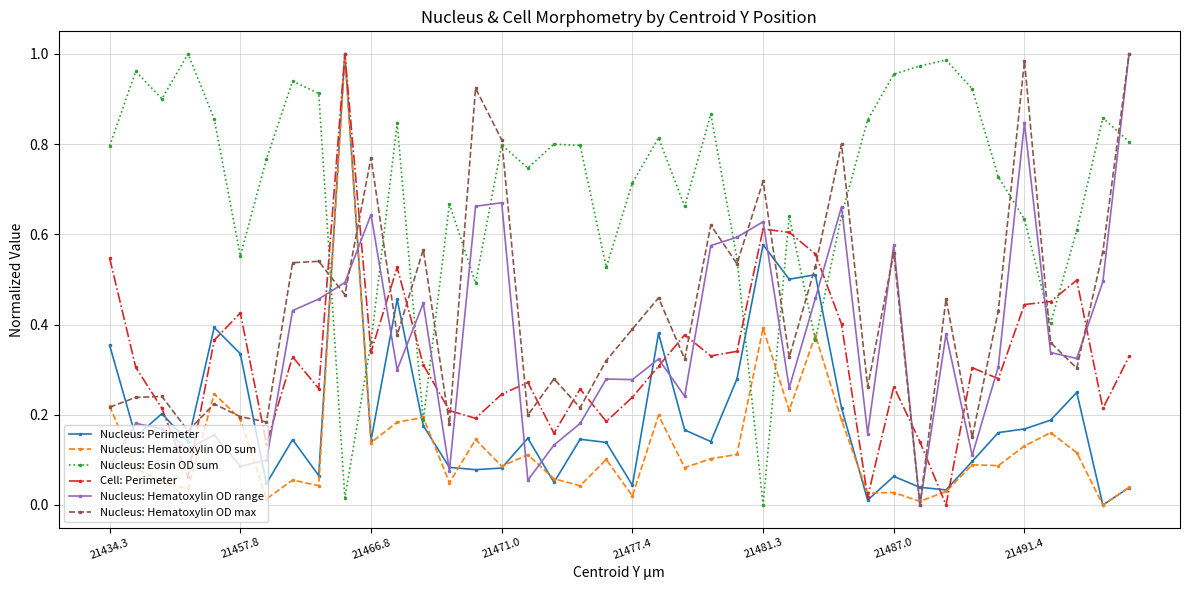

Which series has the largest total across all categories?

Nucleus: Eosin OD sum